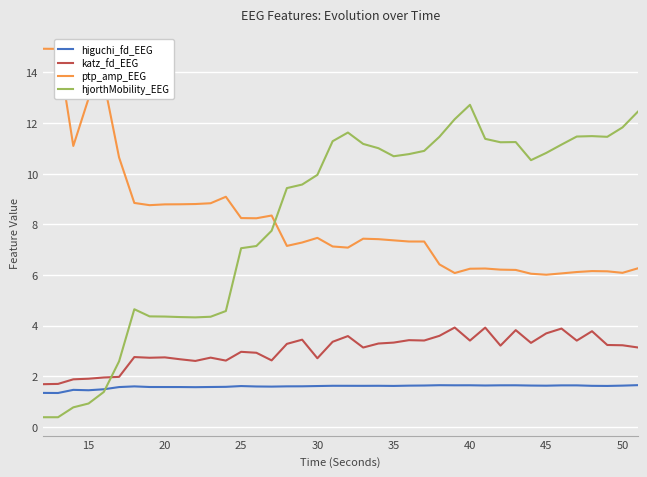

List the series in order of their peak value, lowest first.

higuchi_fd_EEG, katz_fd_EEG, hjorthMobility_EEG, ptp_amp_EEG